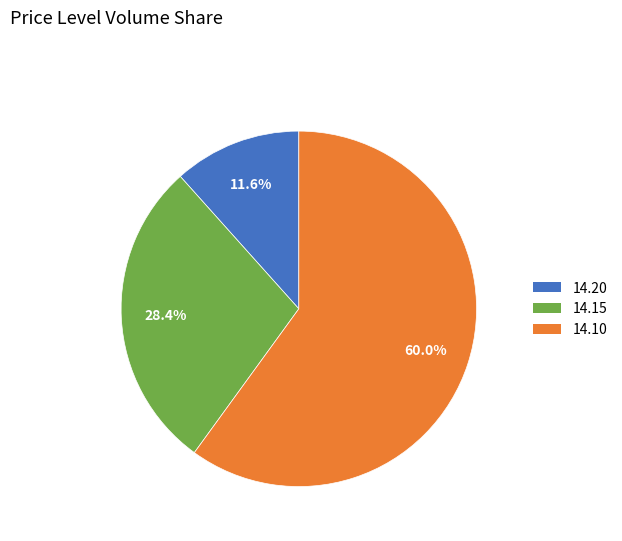

What is the smallest slice in the pie chart?

14.20